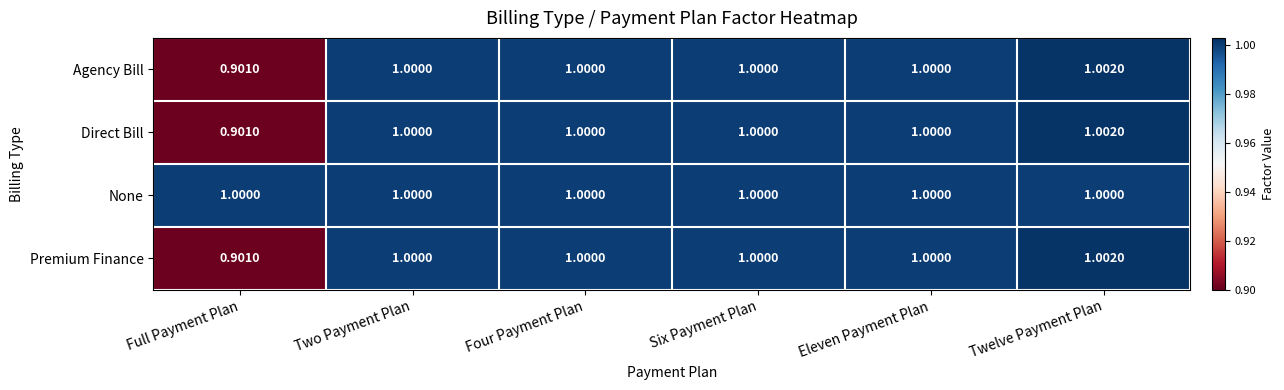

Which series has the largest total across all categories?

None